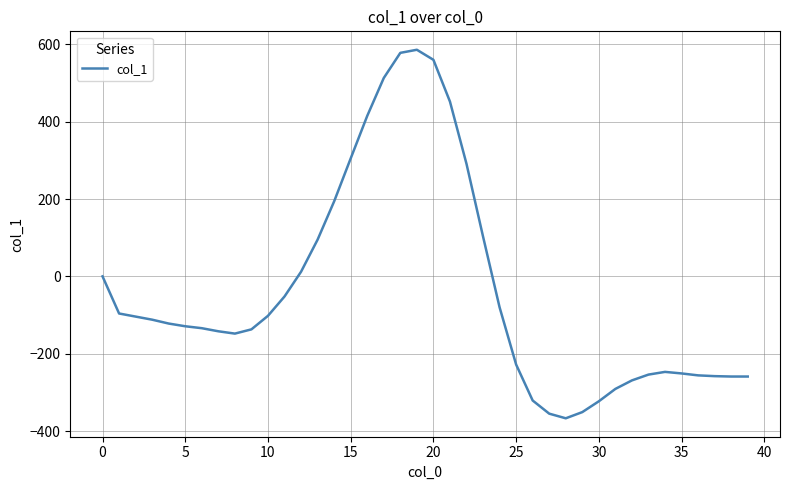

How many values are below -122?

20